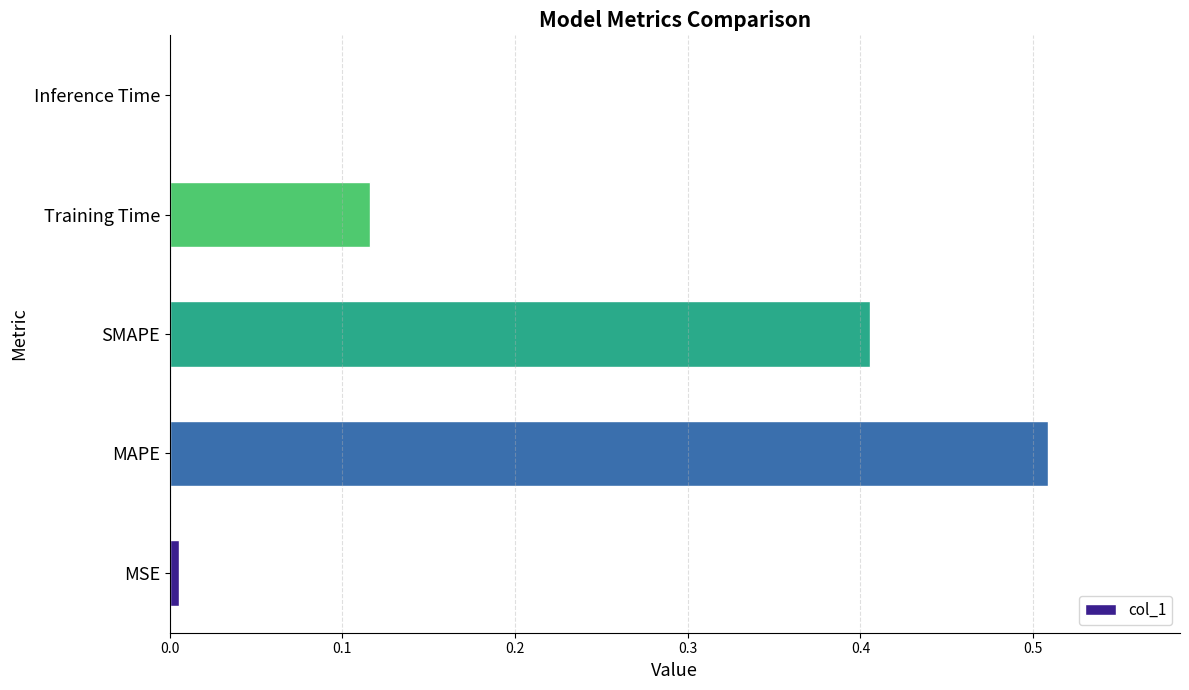

Which has a higher value, MAPE or SMAPE?

MAPE